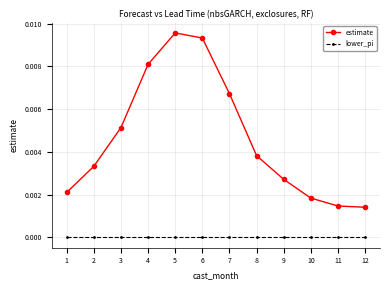

In estimate, how many points are higher than both neighbors (excluding endpoints)?

1